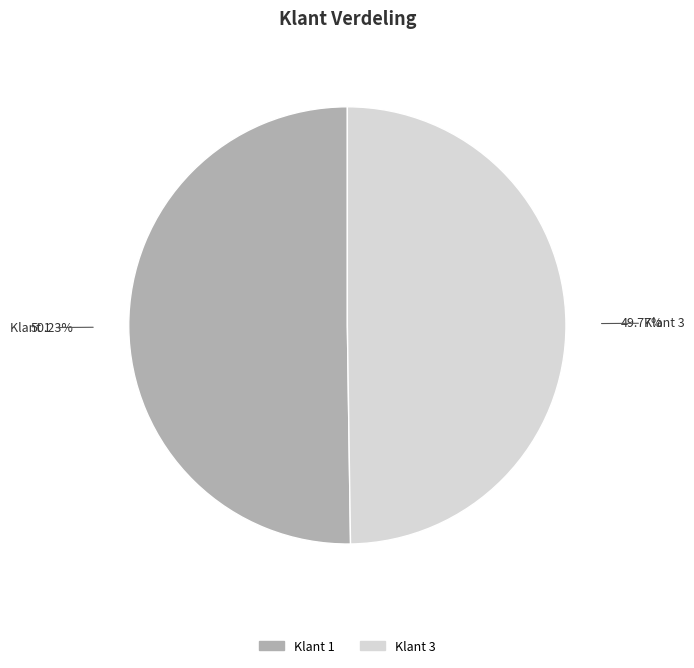

Does any single category account for the majority?

Yes